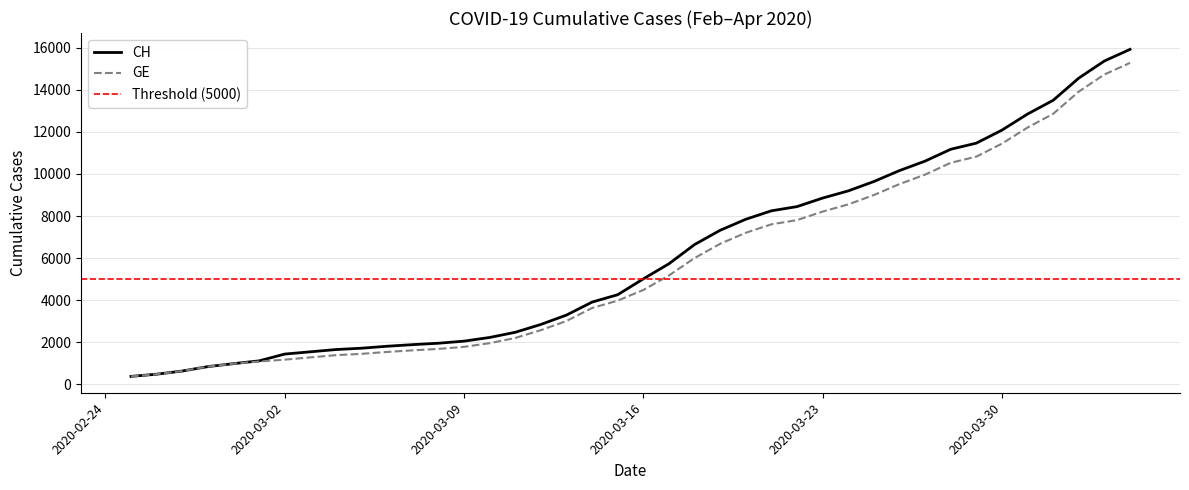

What is the maximum value shown in the chart?

15926